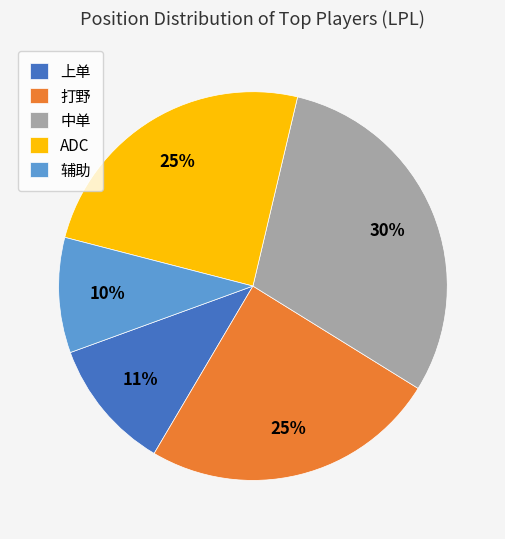

Combined, do 上单 and 中单 account for over 50%?

No